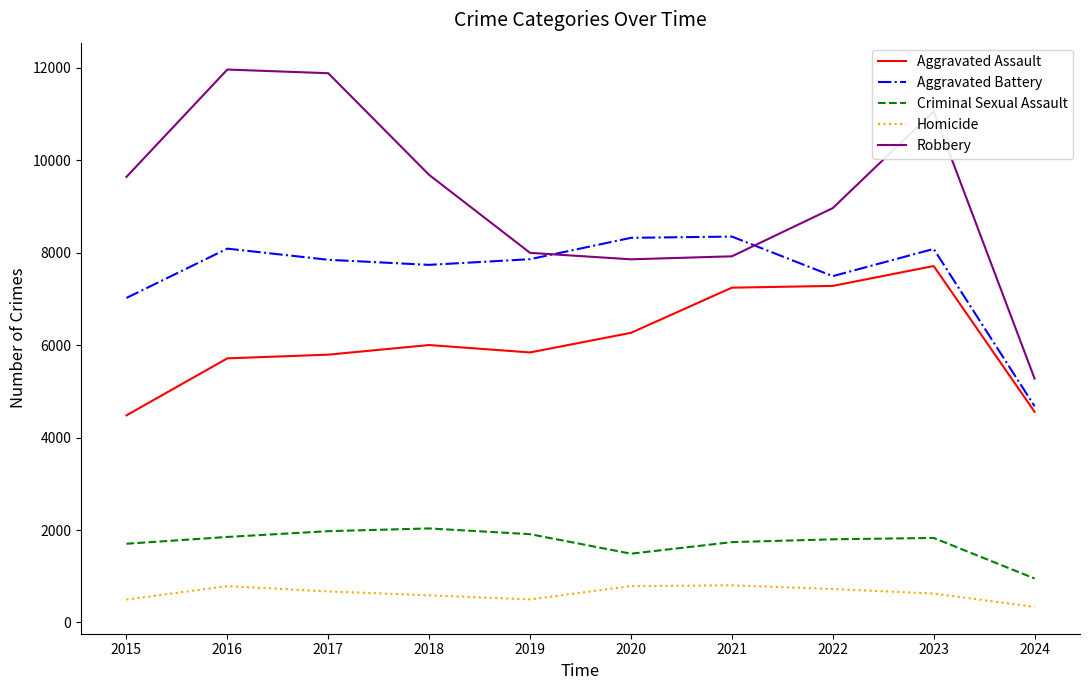

The Robbery series shows 8963 at 2022. True or false?

True